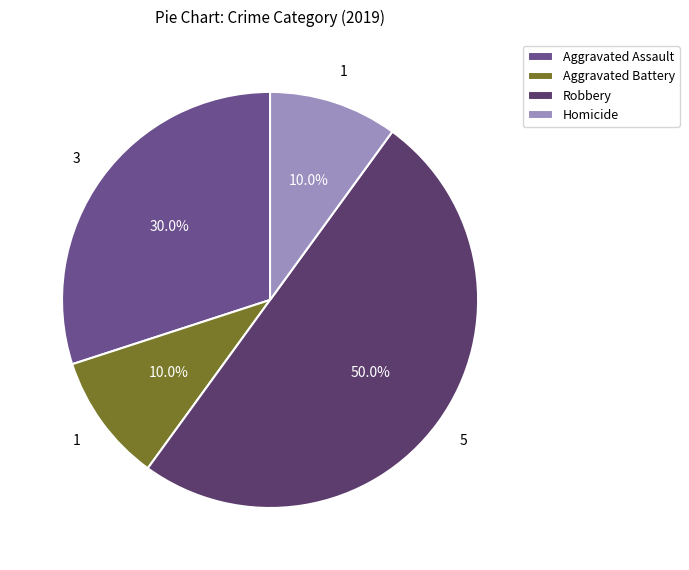

Between Aggravated Battery and Homicide, which is larger?

Aggravated Battery